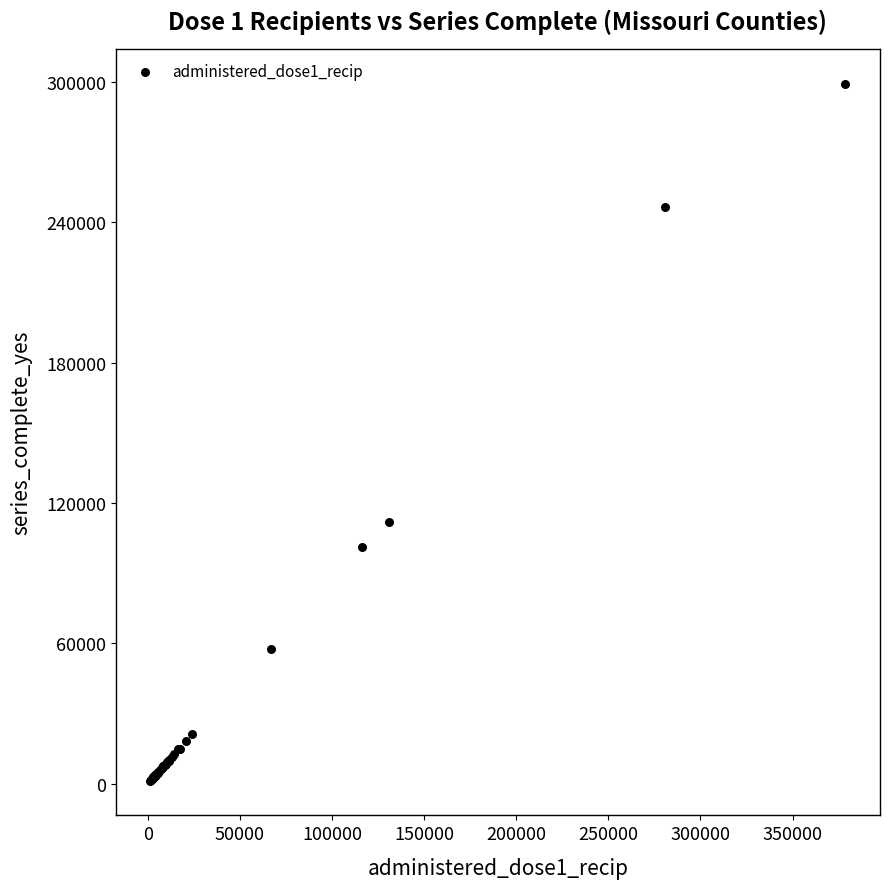

What Y value in the scatter plot is closest to 150270?

111680